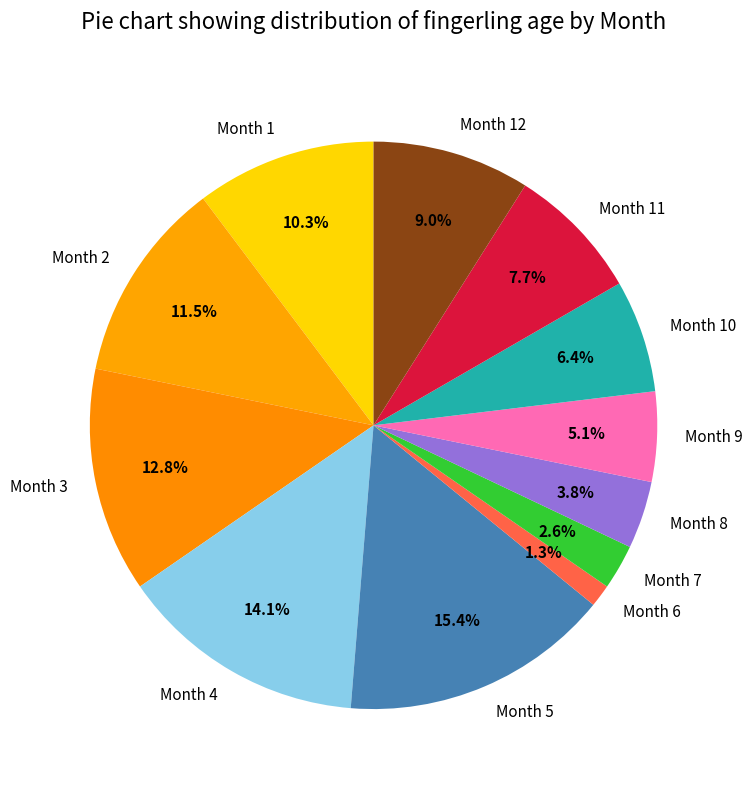

True or false: Month 5 accounts for 15% of the total.

True